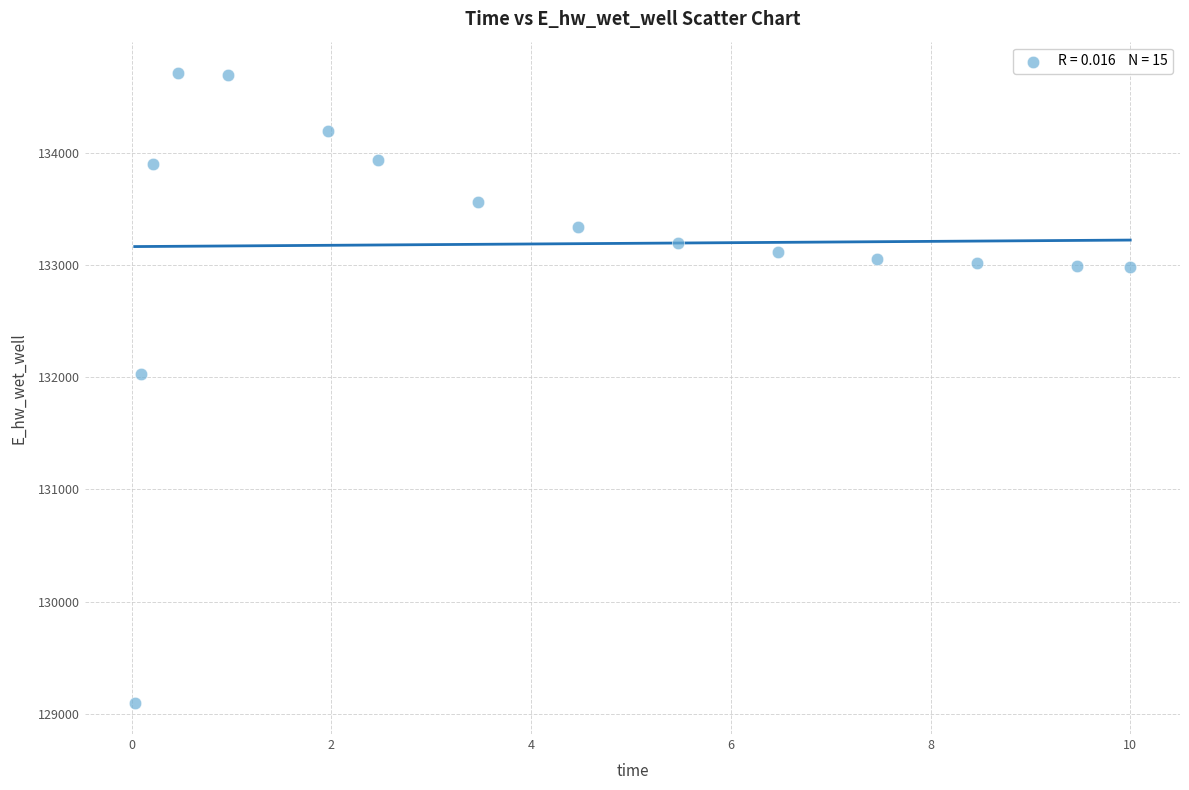

What Y value in the scatter plot is closest to 131903?

132025.5